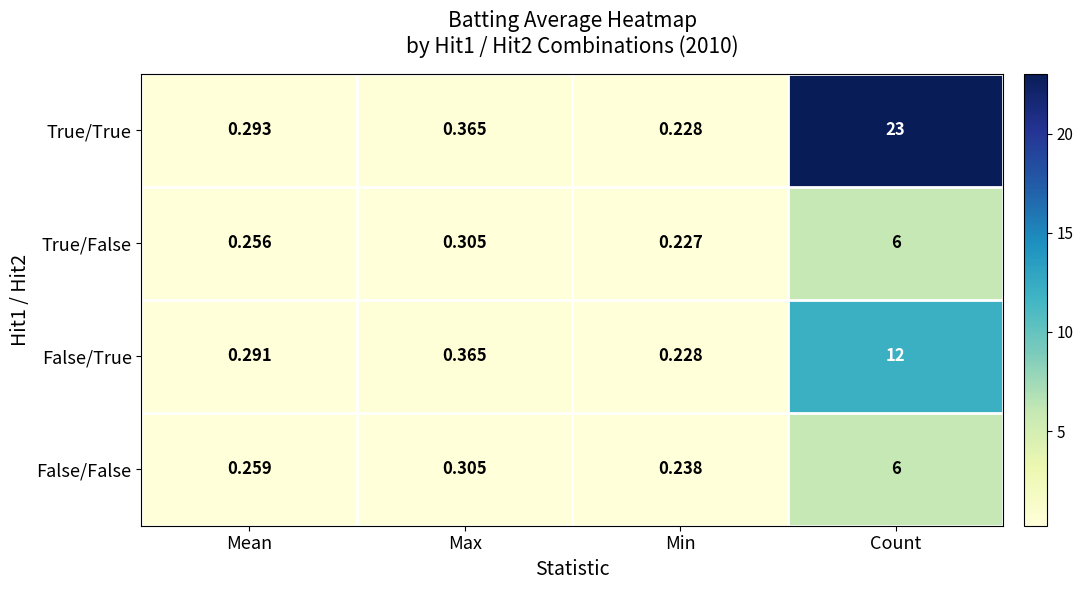

At which category is the sum across all series the highest?

Count